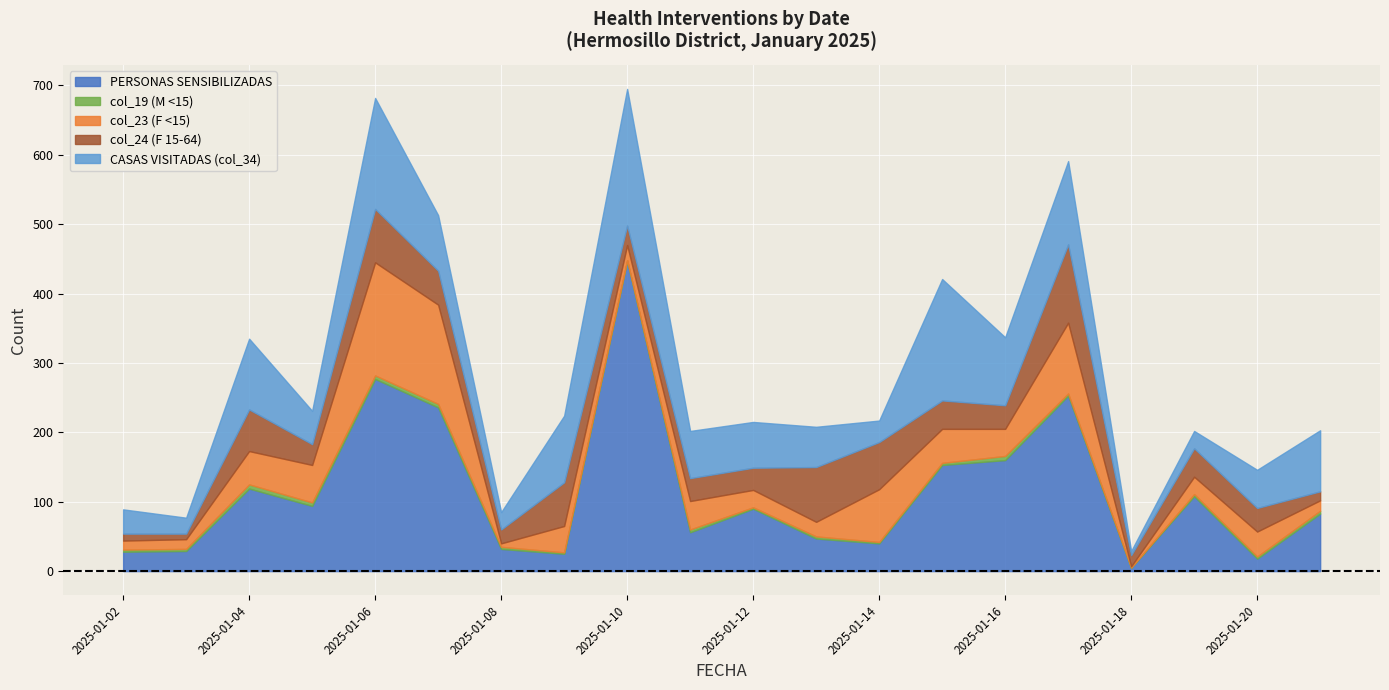

Reading left to right, transcribe all the data shown in this chart.

PERSONAS SENSIBILIZADAS: 28	29	119	94	277	236	32	25	448	56	90	47	40	153	160	253	5	108	18	83
col_19 (M <15): 3	3	6	5	5	5	3	2	0	4	2	3	2	3	6	3	0	3	3	4
col_23 (F <15): 13	14	48	54	163	143	5	38	22	41	25	21	76	49	39	102	2	25	36	15
col_24 (F 15-64): 10	8	60	30	77	49	20	63	28	33	32	79	68	41	34	113	16	41	34	13
CASAS VISITADAS (col_34): 35	23	102	48	160	80	25	96	197	68	66	58	31	175	98	120	6	25	55	88